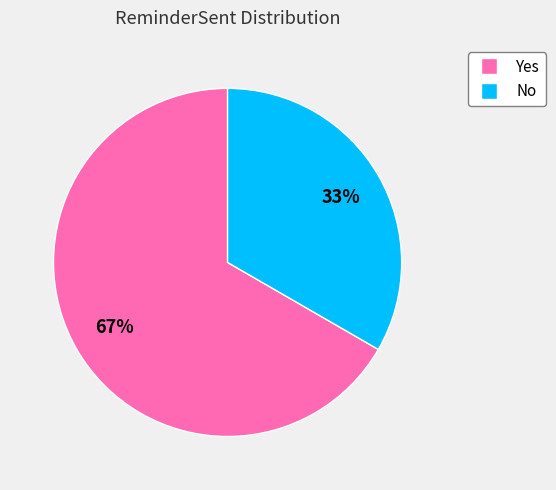

Rank the categories by value from highest to lowest.

Yes, No